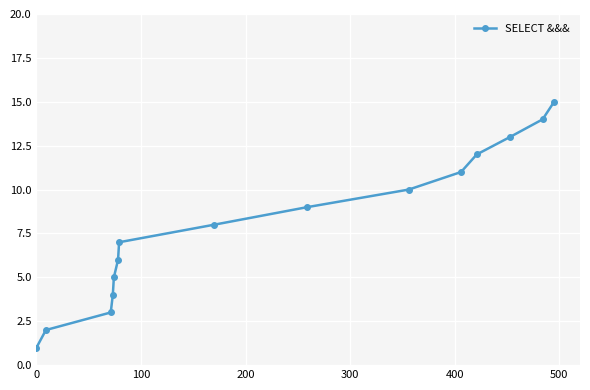

What is the difference between the maximum and second lowest values?

13